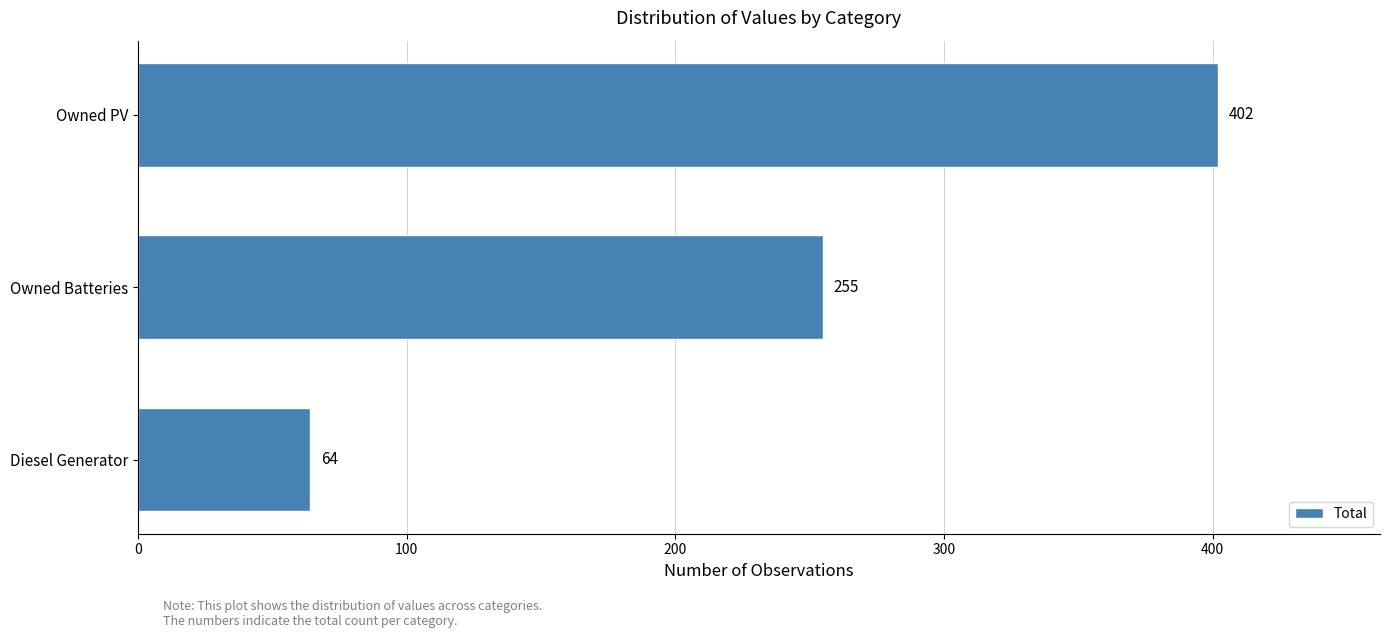

What is the difference between the maximum and second lowest values?

147